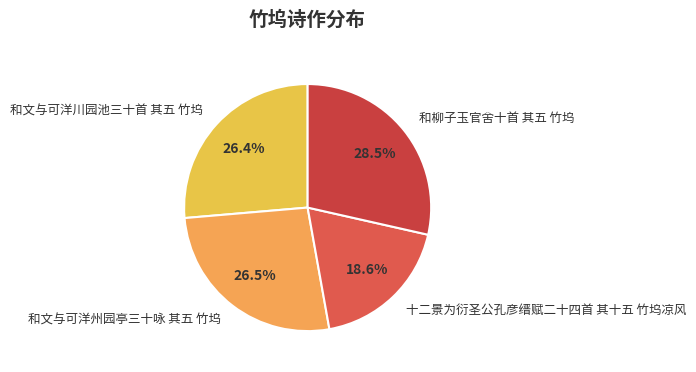

Is 和文与可洋州园亭三十咏 其五 竹坞 the majority of the pie?

No